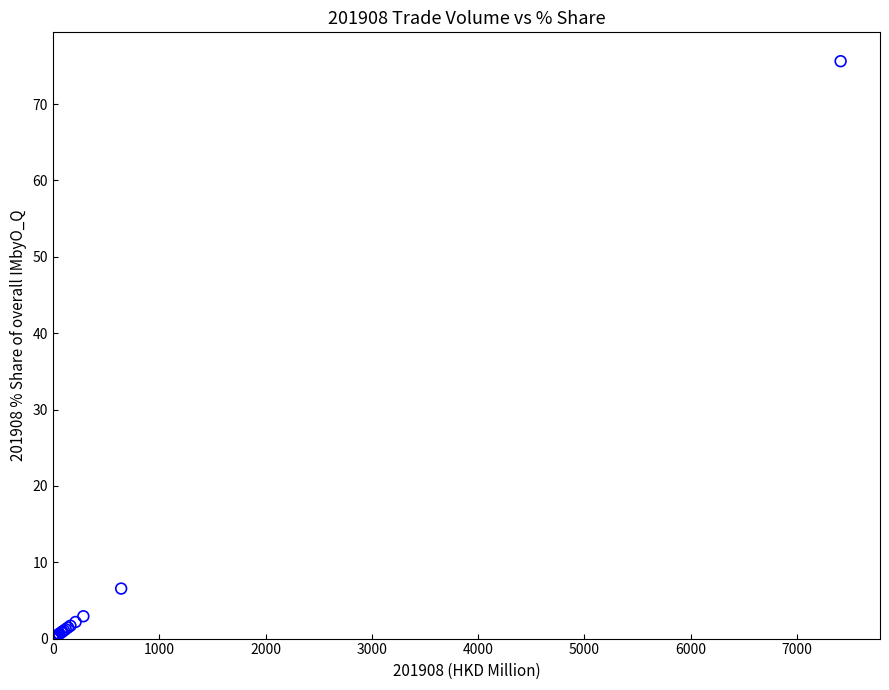

What Y value in the scatter plot is closest to 37?

6.6